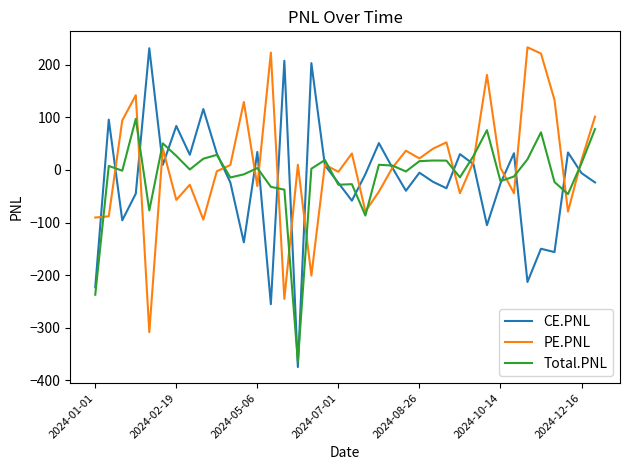

True or false: PE.PNL has more than 0 interior local peaks.

True